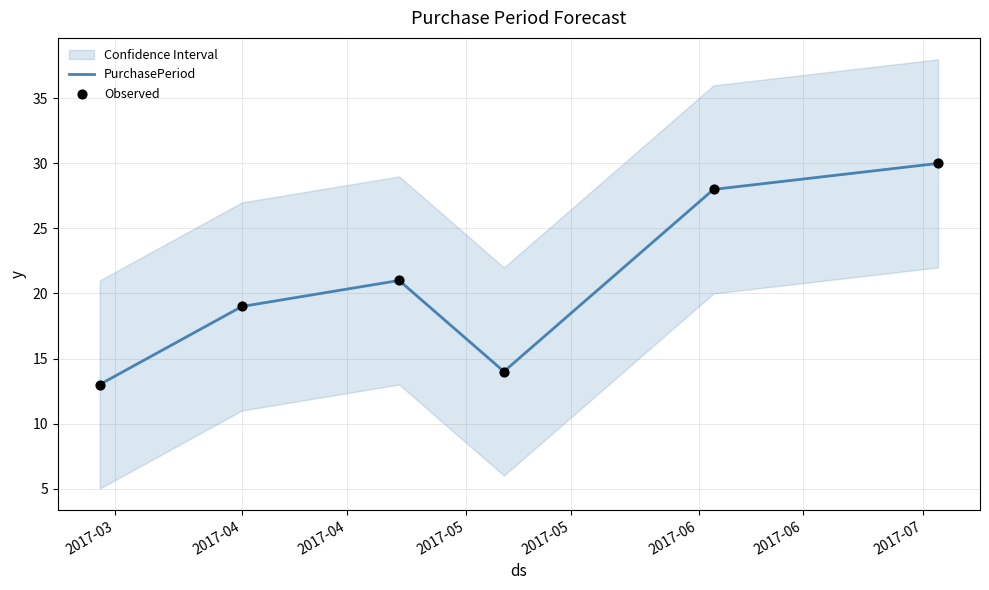

At how many categories does at least one series exceed 29?

1